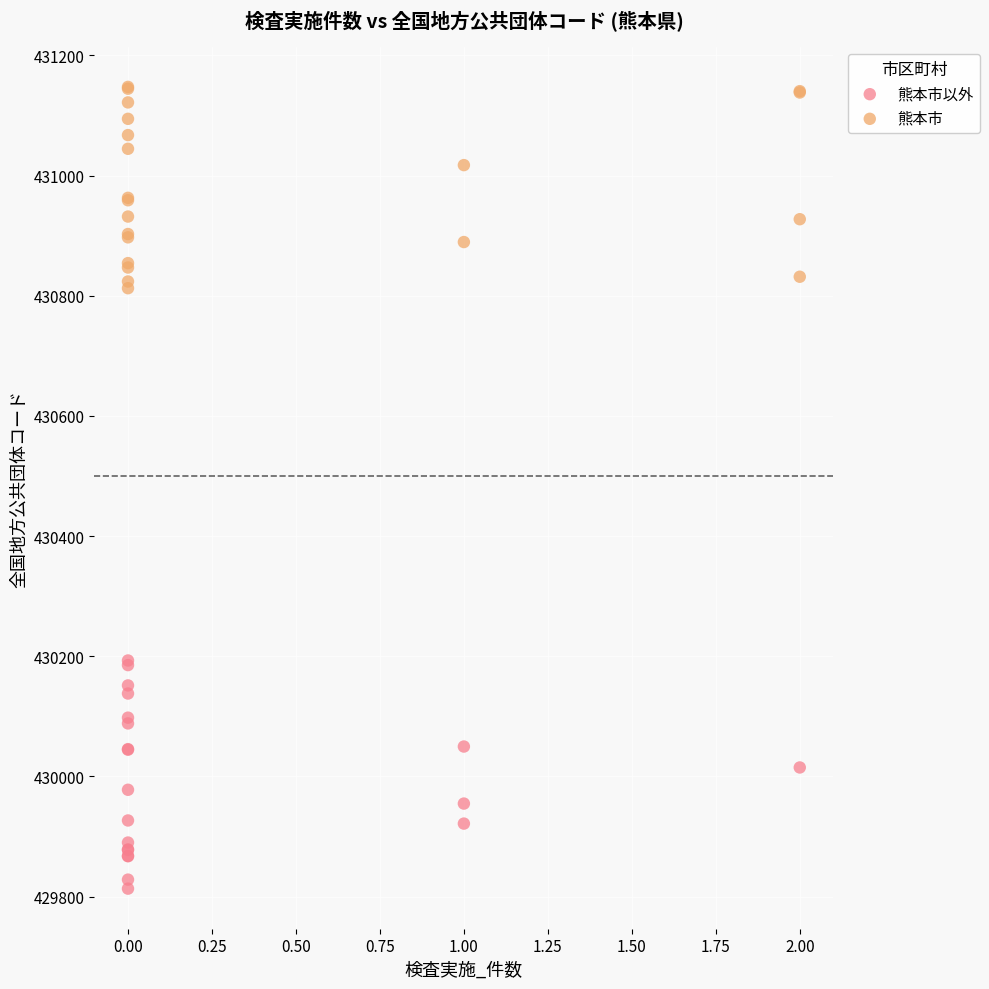

What are all the series names shown in the legend?

熊本市以外, 熊本市